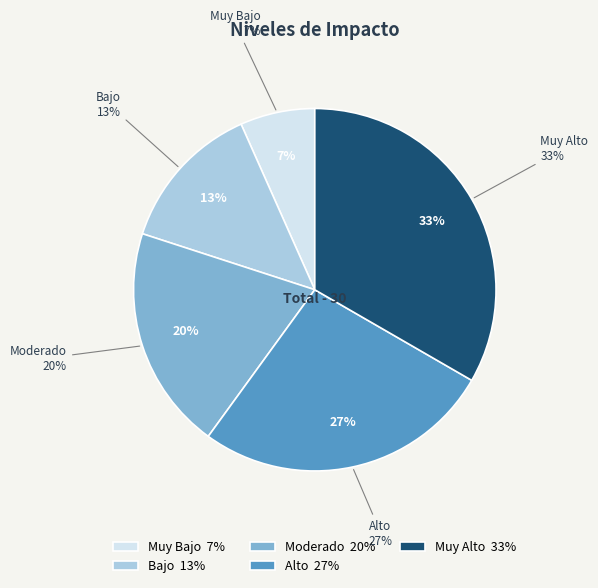

To the nearest percent, what is the difference between the largest and smallest slice percentages?

27%